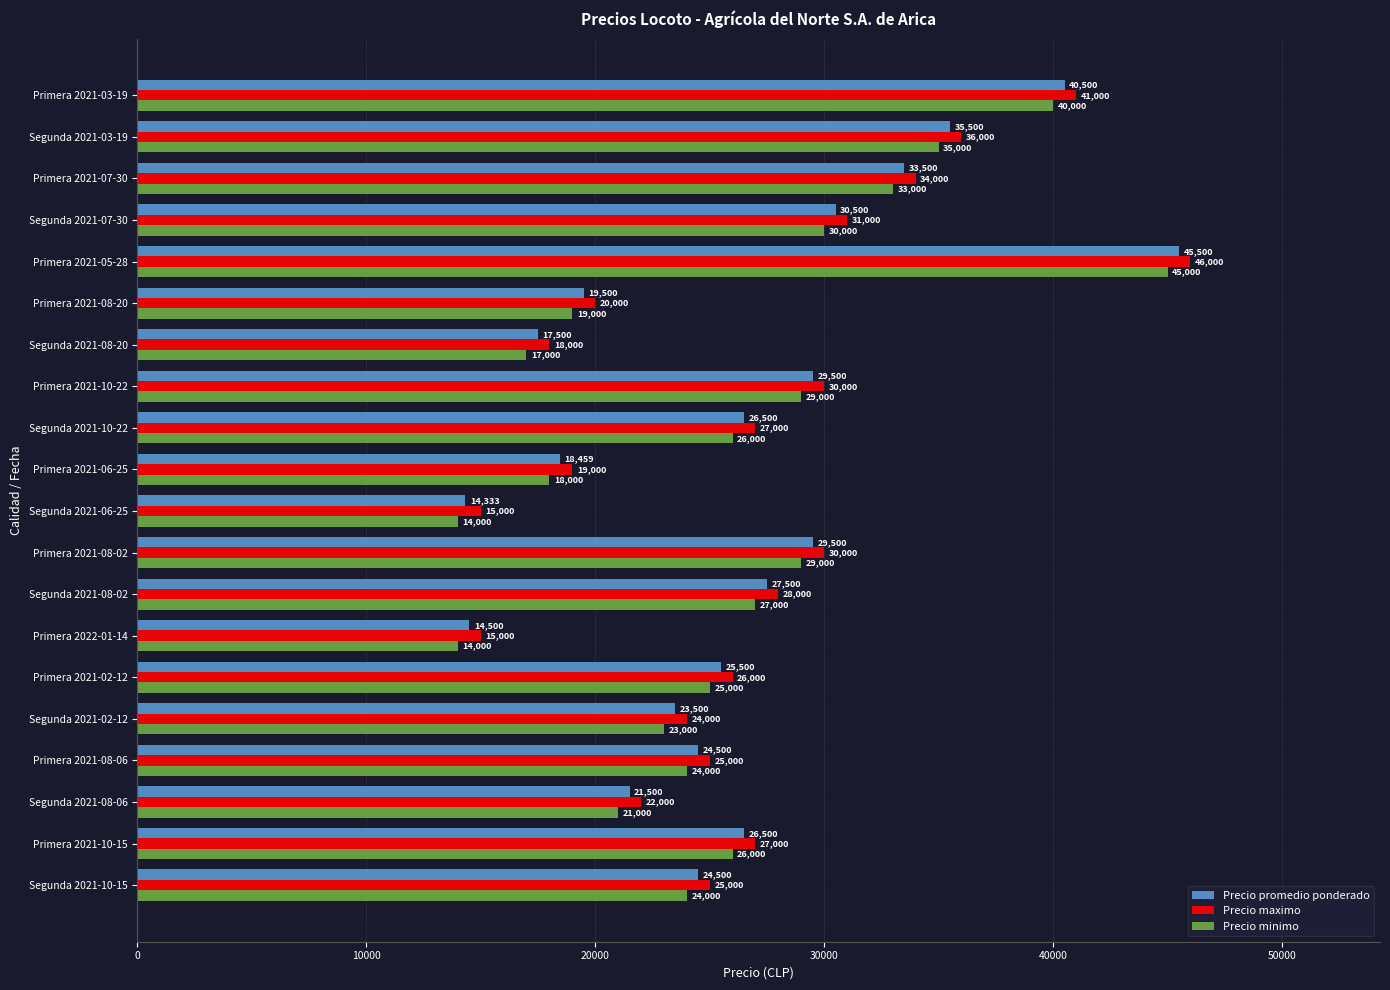

Which series has the largest range (max minus min)?

Precio promedio ponderado